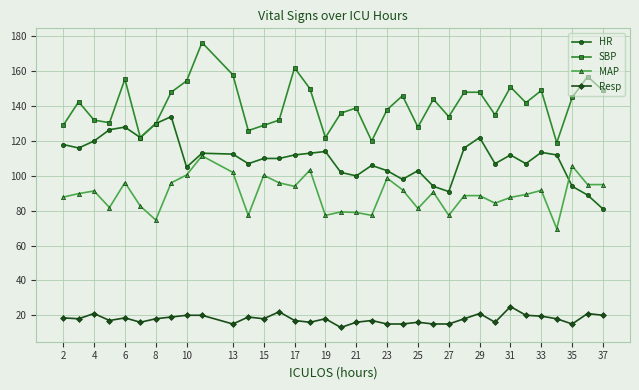

What is the value of the SBP point at the 10th from the left?

176.5